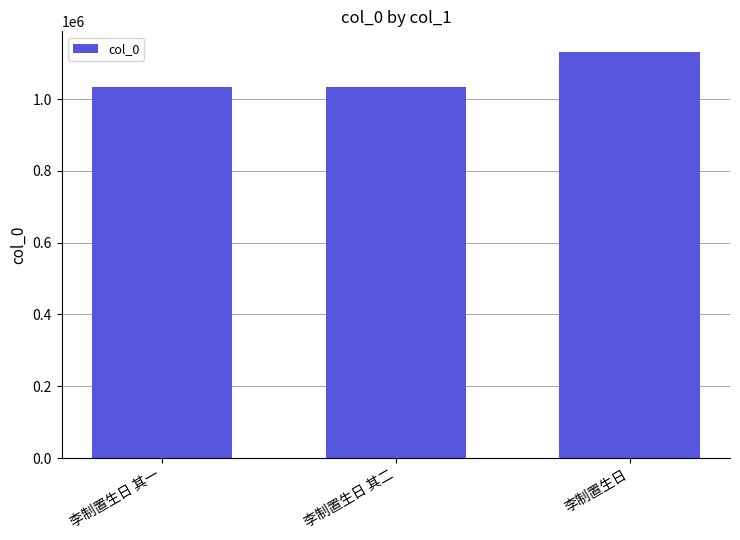

True or false: the data shows 1733761 at 李制置生日 其一.

False